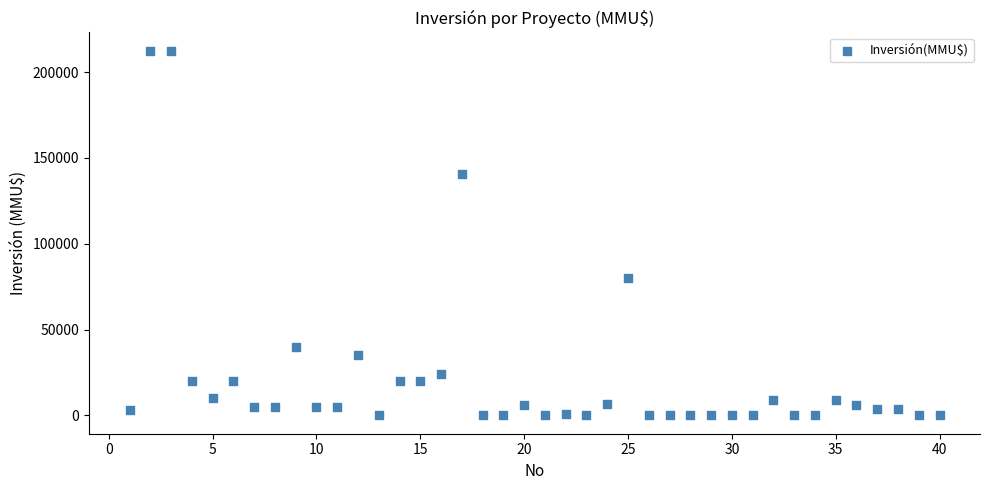

What Y value in the scatter plot is closest to 106250?

80000